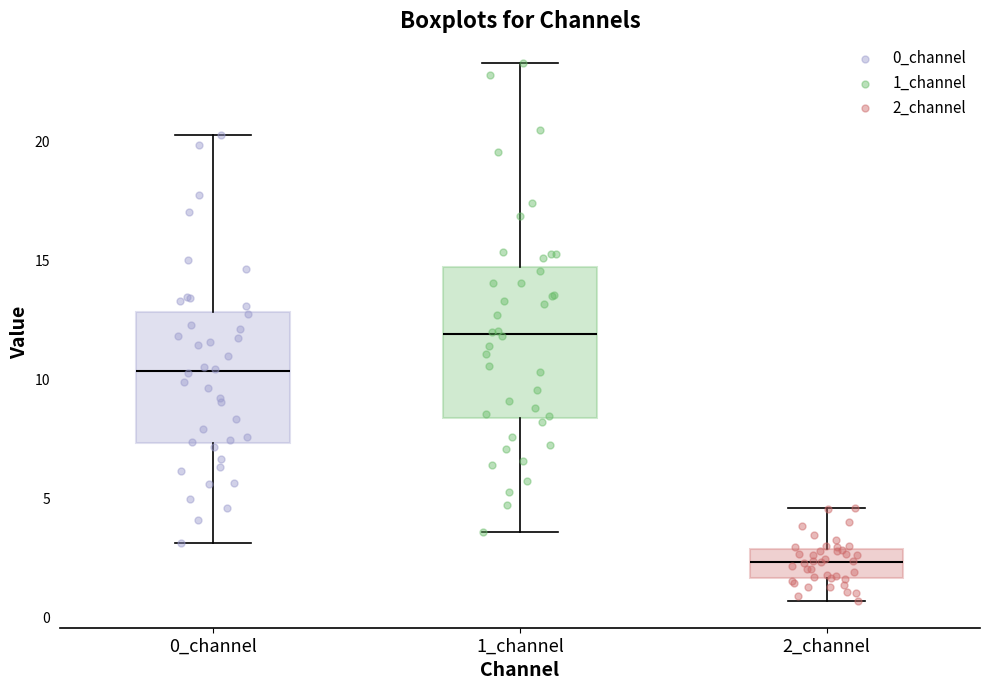

Comparing the boxes themselves (not the whiskers), which one is the tallest?

1_channel